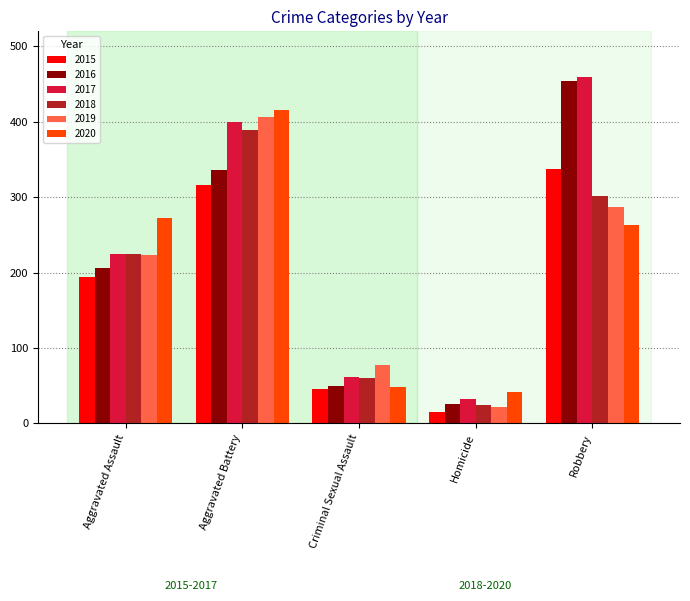

Which series has the widest spread of values?

2016